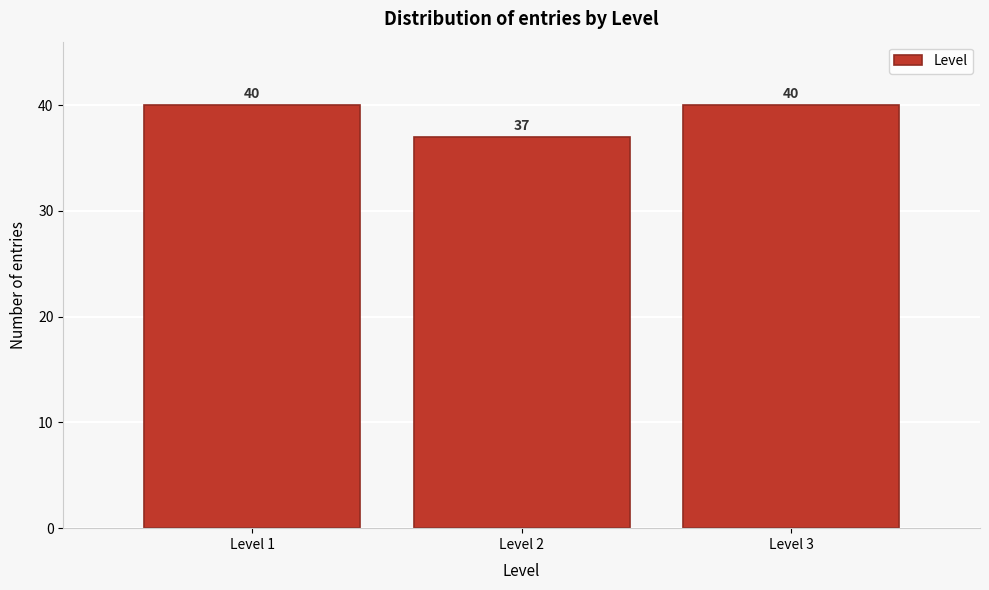

Reading left to right, what are all the values shown in this chart?

40	37	40